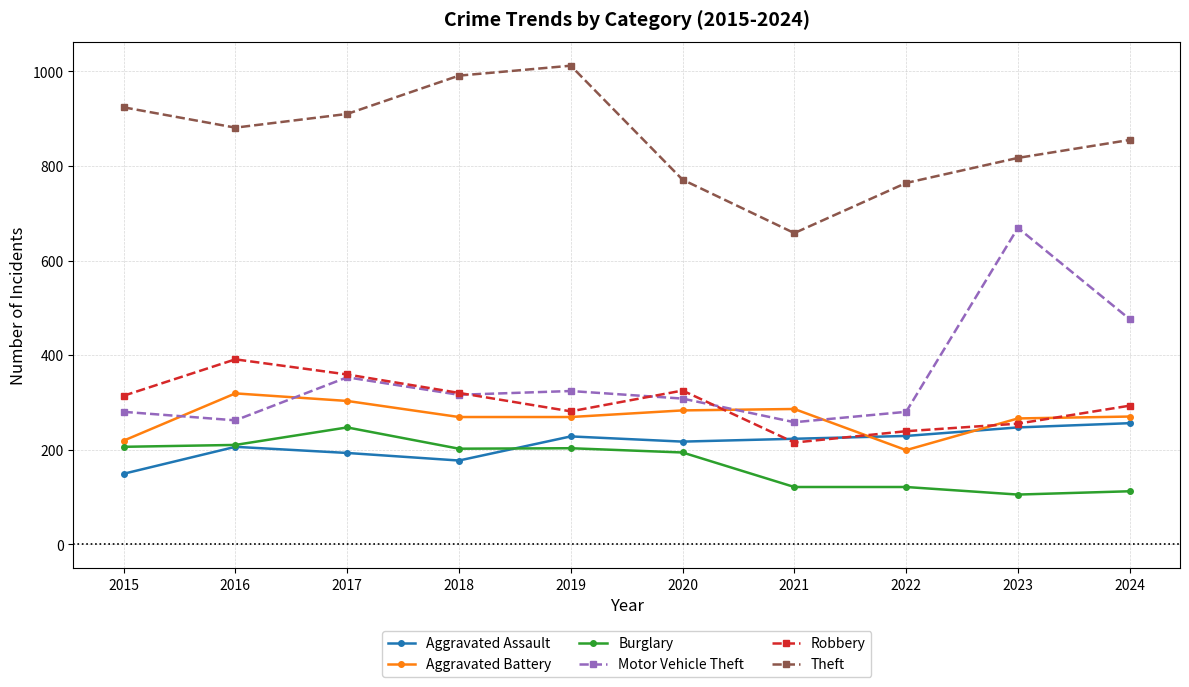

Between which two adjacent categories do Aggravated Battery and Motor Vehicle Theft first intersect?

2015 and 2016